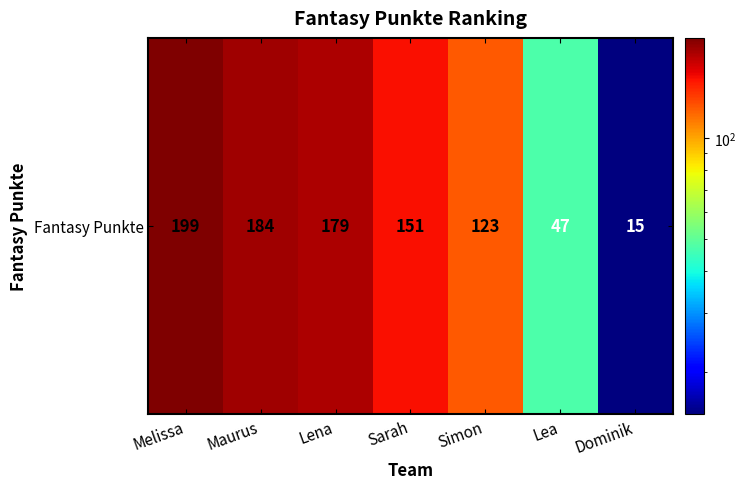

Reading left to right, what are all the values shown in this chart?

199	184	179	151	123	47	15